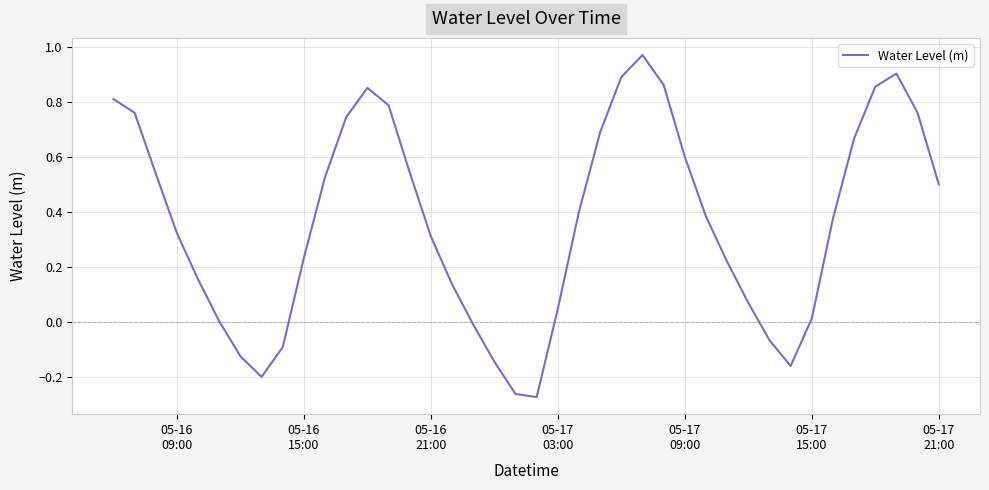

What is the difference between the maximum and minimum values?

1.2